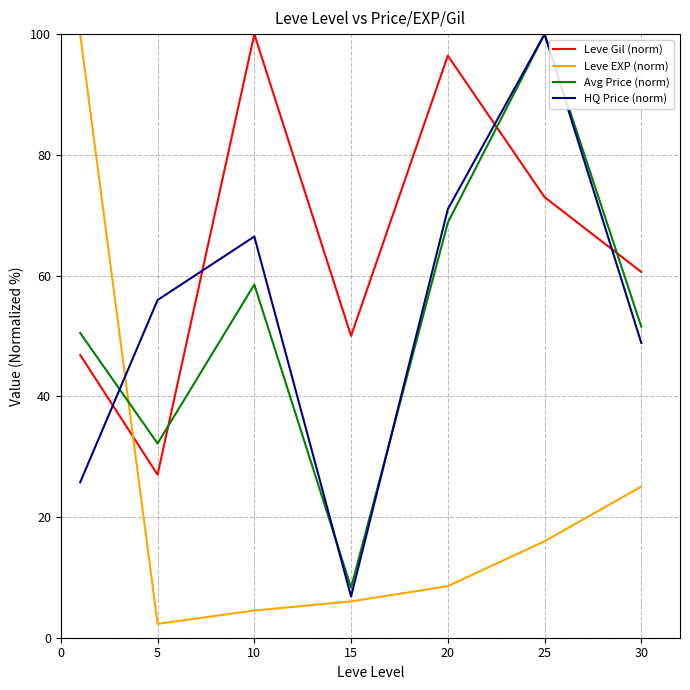

What is the smallest value displayed?

2.3